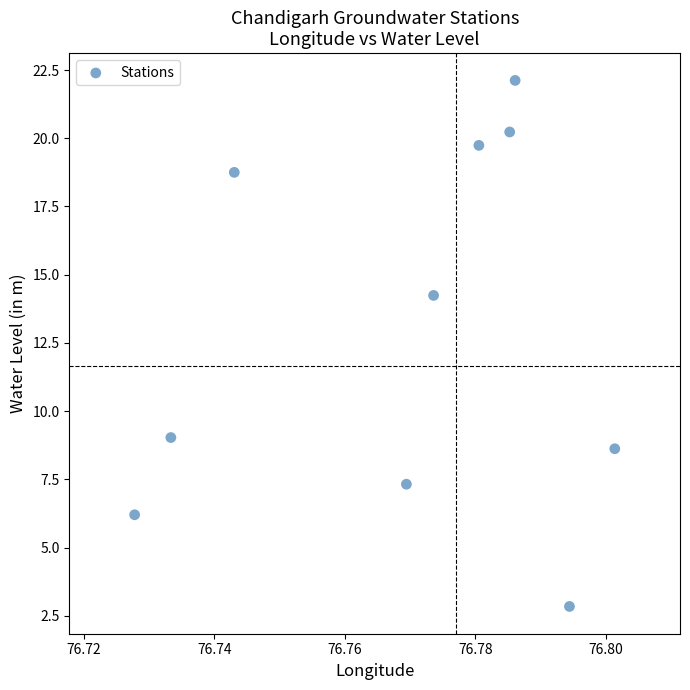

What is the average Y value?

12.9